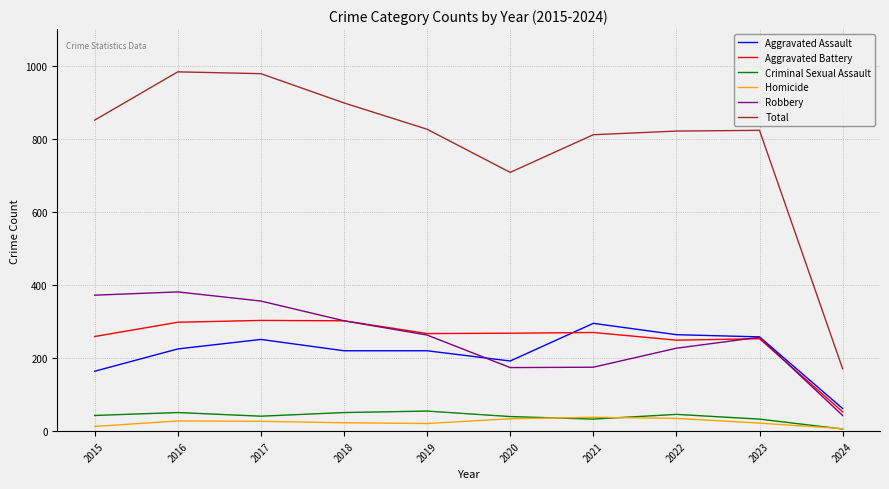

How many values in the Criminal Sexual Assault series are below 43?

5